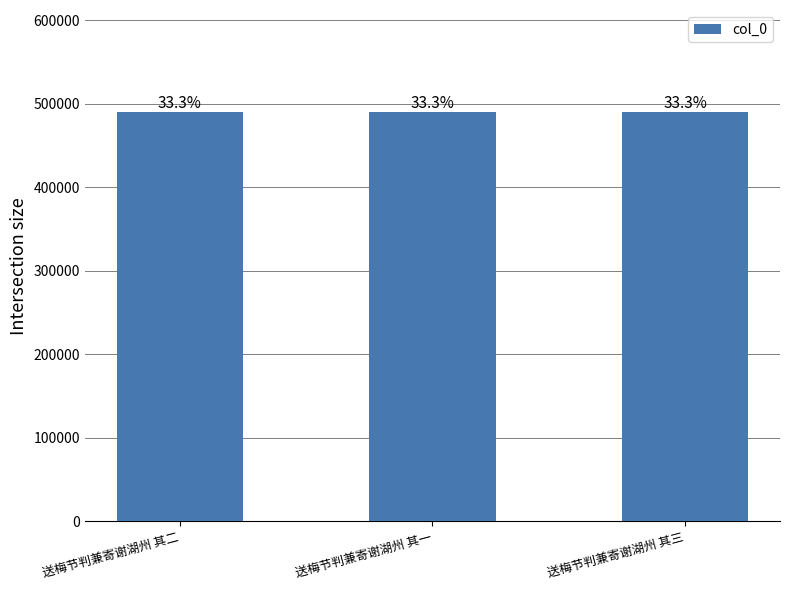

Does the chart contain stacked bars?

No